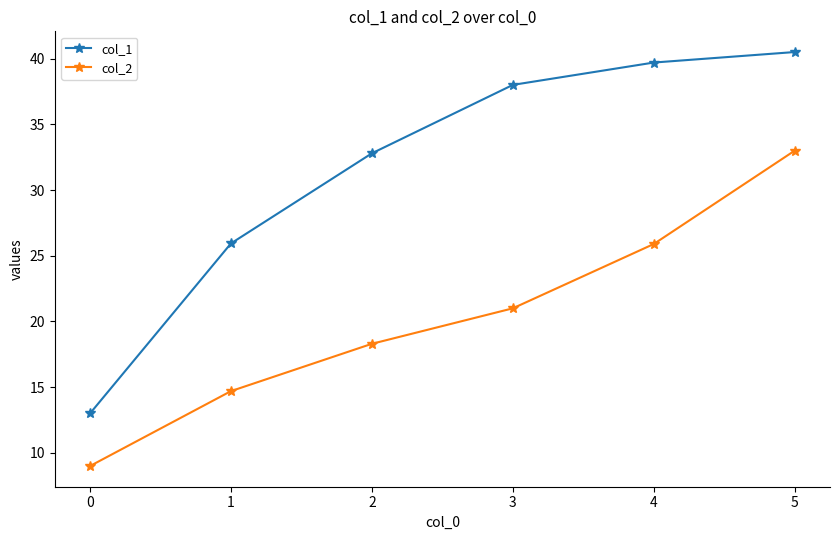

True or false: col_1 and col_2 intersect in this chart.

False